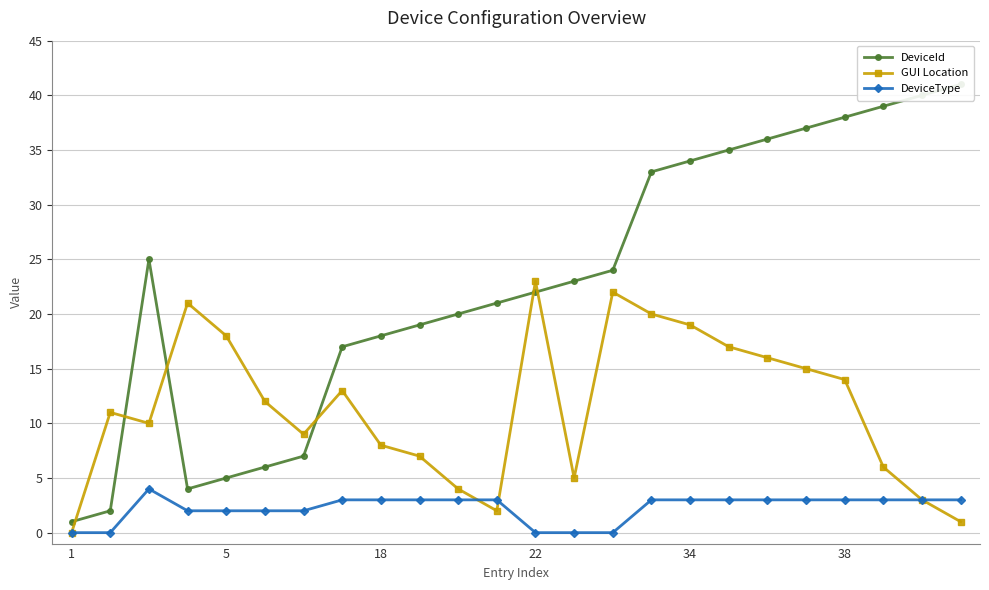

List the series in order of their overall mean, lowest first.

DeviceType, GUI Location, DeviceId